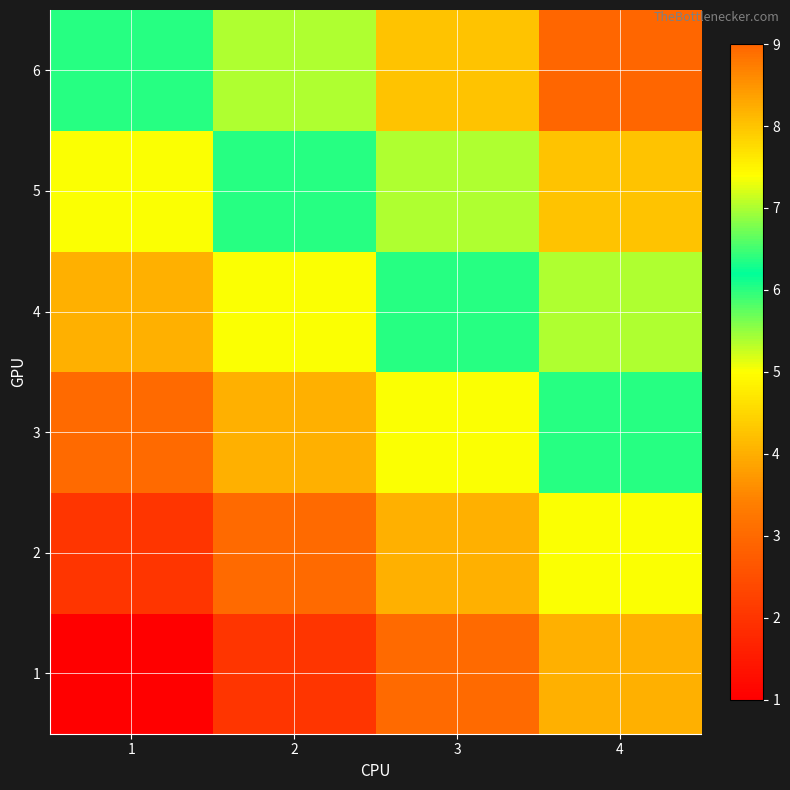

Count the number of categories in the chart.

4